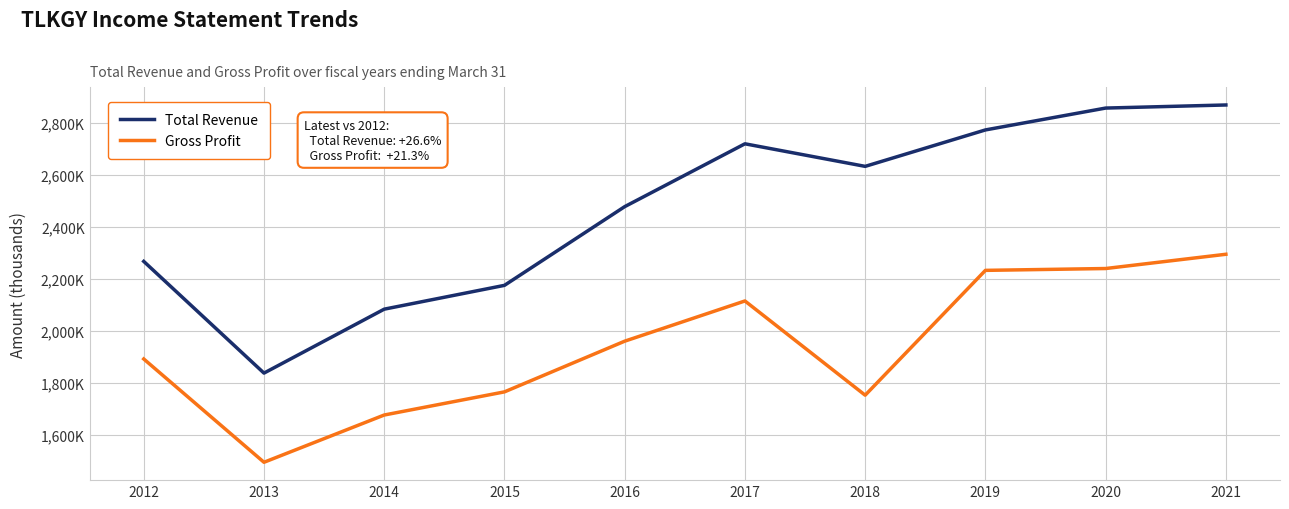

True or false: Gross Profit and Total Revenue intersect in this chart.

False